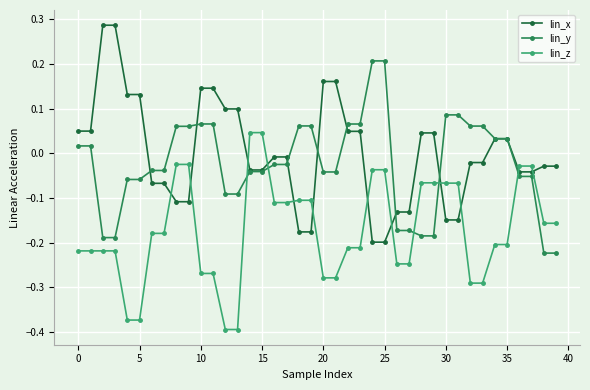

List the series in order of their peak value, lowest first.

lin_z, lin_y, lin_x